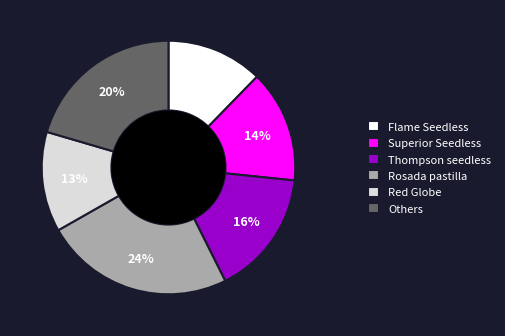

Which slice is the largest?

Rosada pastilla